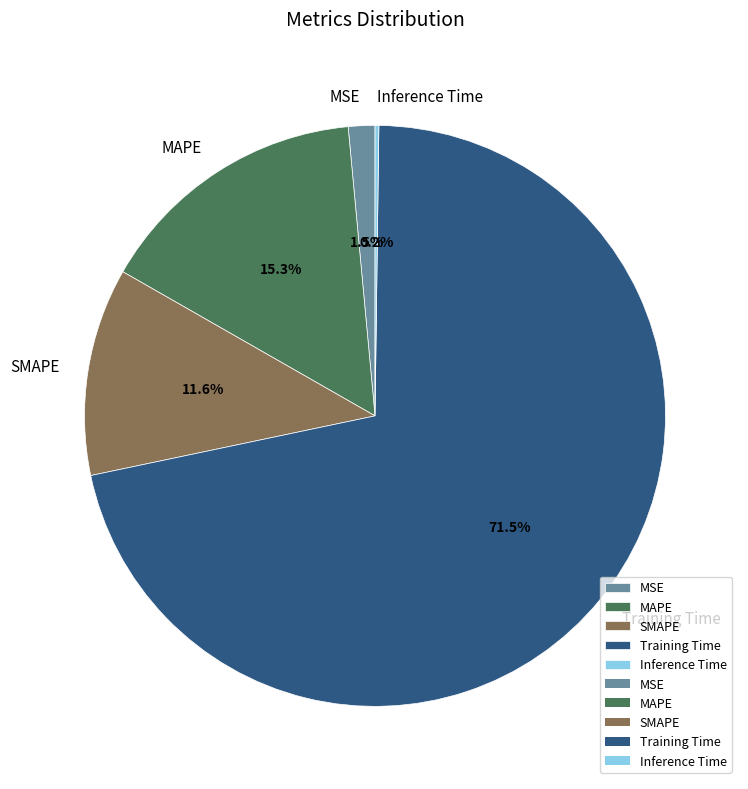

Which category has the biggest portion of the pie?

Training Time